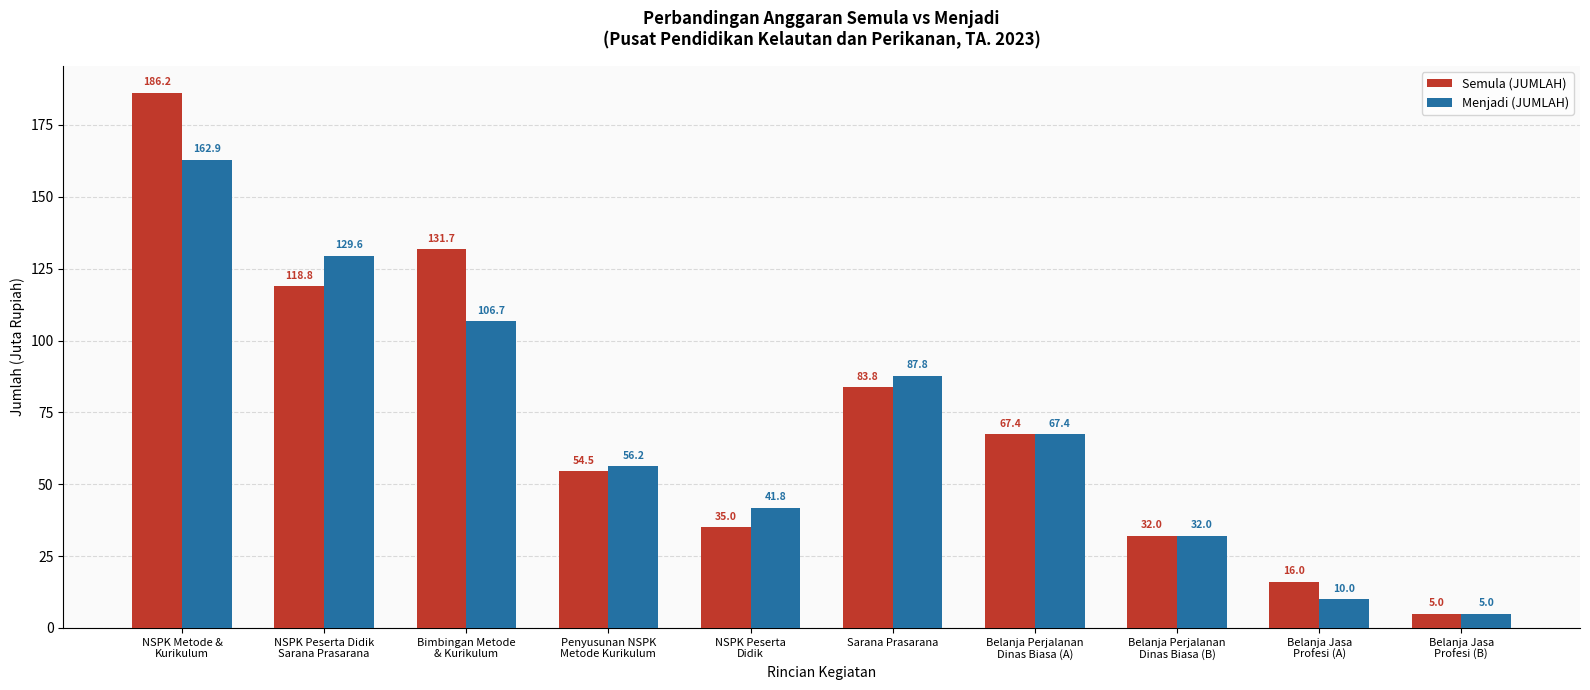

At how many categories does at least one series exceed 120?

3